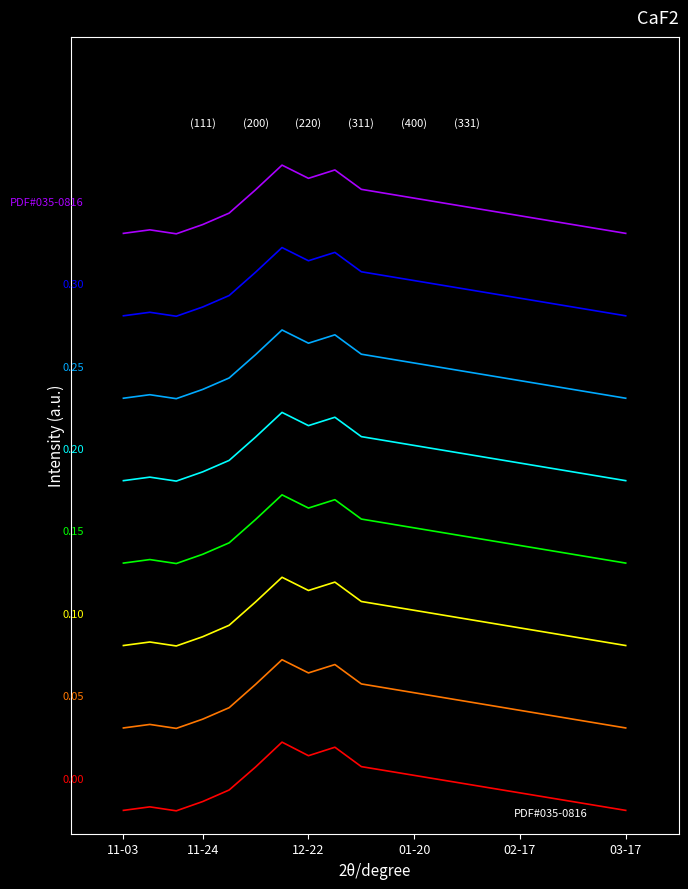

What is the label of the 1st point from the left?

11-03